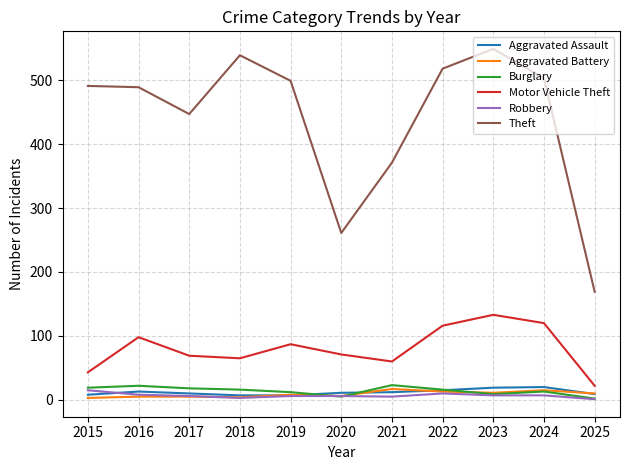

True or false: Theft and Motor Vehicle Theft intersect in this chart.

False